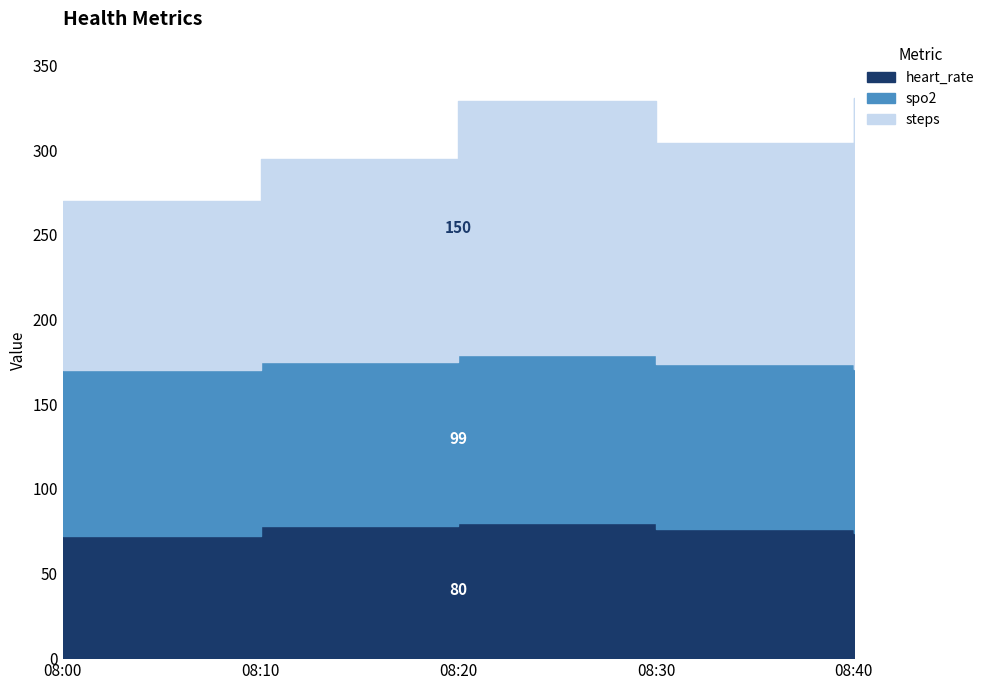

What is the value of the heart_rate point at the 5th from the left?

74